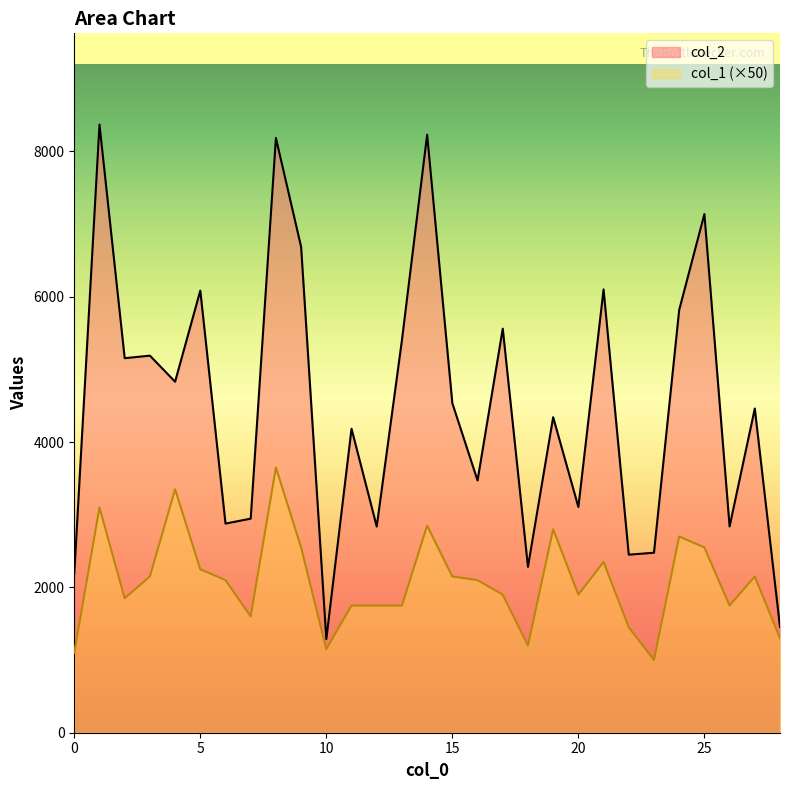

What is the sum of the col_2 values at 7 and 15?

7480